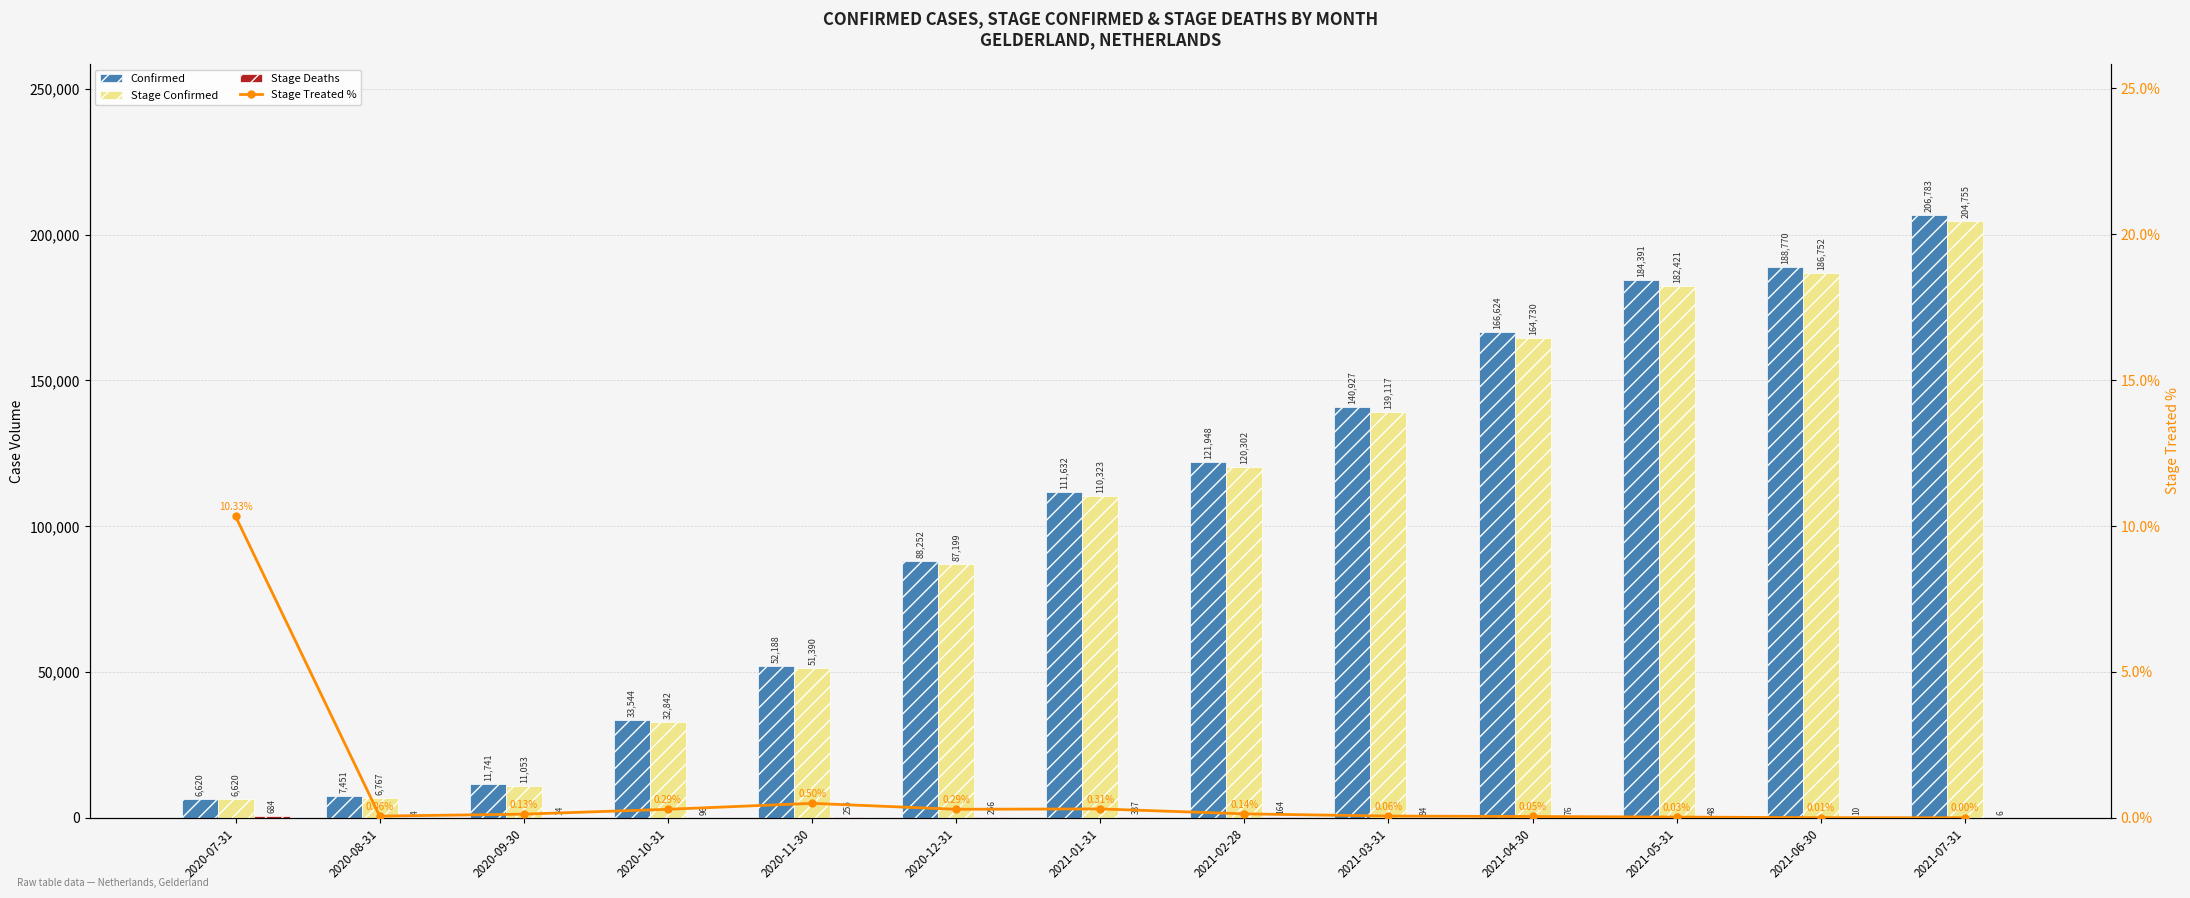

What is the difference between the maximum and minimum values in the Stage Confirmed series?

198135.0